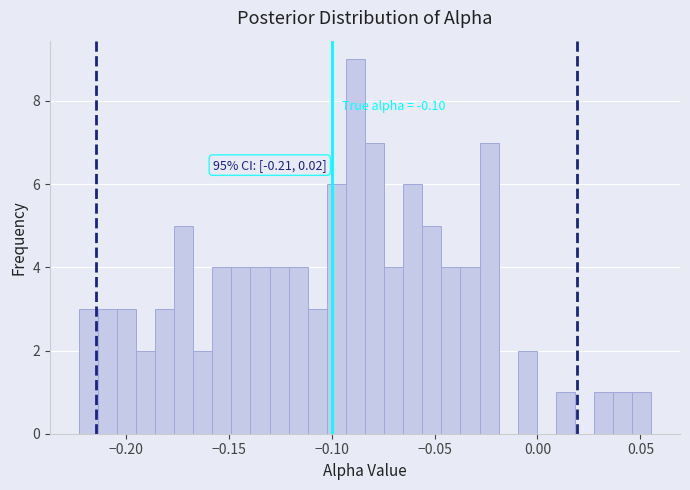

Around what value on the x-axis is the tallest bar? Give the approximate position of its centre, as read against the axis.

-0.090